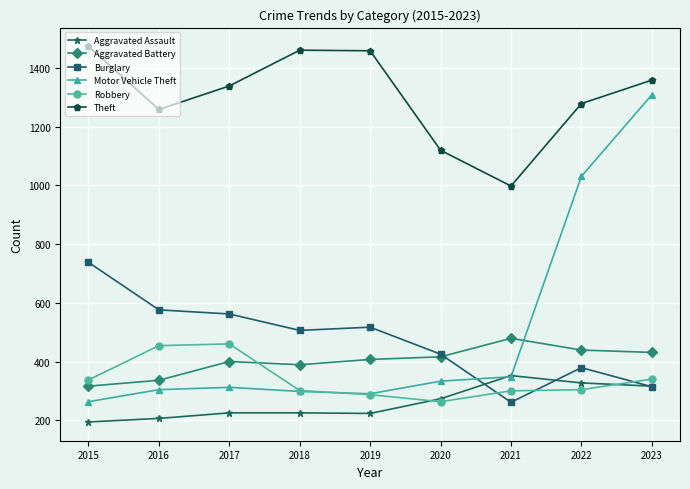

After their last crossing, which series has the higher values: Robbery or Aggravated Battery?

Aggravated Battery